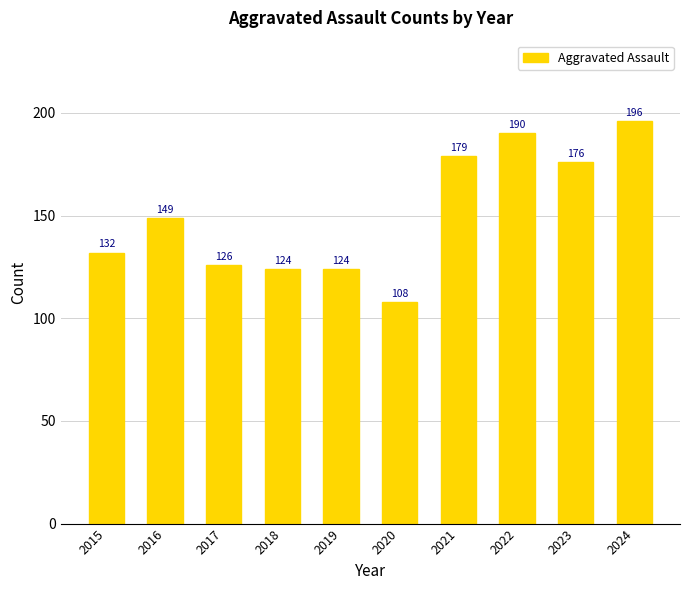

Approximately how many times larger is the value at 2022 compared to 2020?

1.8